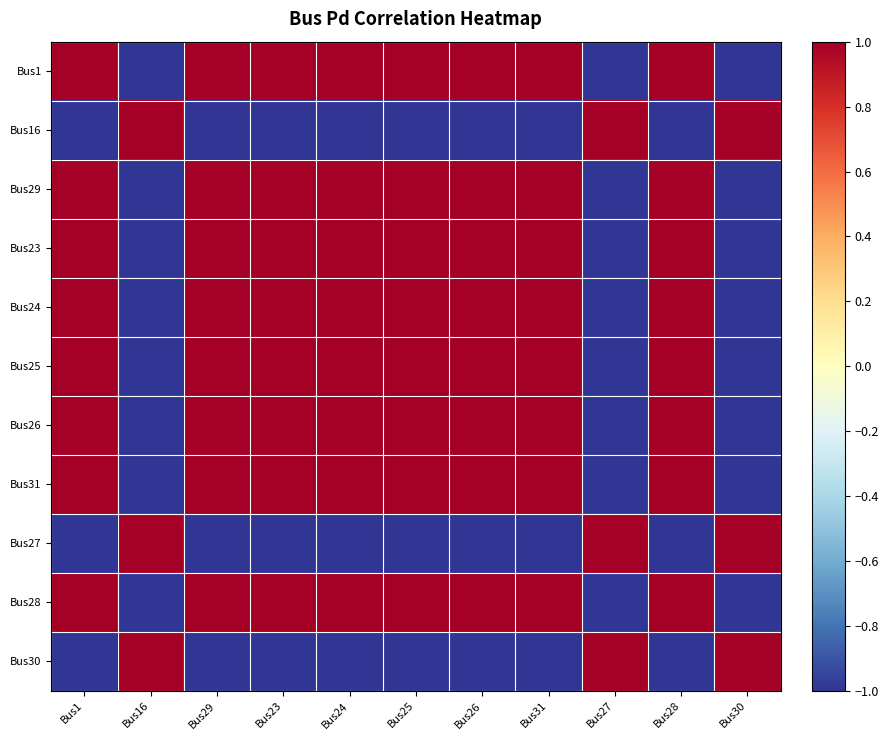

Reading left to right, extract all data points from this chart.

Bus1: Bus1=1.0	Bus16=-1.0	Bus29=1.0	Bus23=1.0	Bus24=1.0	Bus25=1.0	Bus26=1.0	Bus31=1.0	Bus27=-1.0	Bus28=1.0	Bus30=-1.0
Bus16: Bus1=-1.0	Bus16=1.0	Bus29=-1.0	Bus23=-1.0	Bus24=-1.0	Bus25=-1.0	Bus26=-1.0	Bus31=-1.0	Bus27=1.0	Bus28=-1.0	Bus30=1.0
Bus29: Bus1=1.0	Bus16=-1.0	Bus29=1.0	Bus23=1.0	Bus24=1.0	Bus25=1.0	Bus26=1.0	Bus31=1.0	Bus27=-1.0	Bus28=1.0	Bus30=-1.0
Bus23: Bus1=1.0	Bus16=-1.0	Bus29=1.0	Bus23=1.0	Bus24=1.0	Bus25=1.0	Bus26=1.0	Bus31=1.0	Bus27=-1.0	Bus28=1.0	Bus30=-1.0
Bus24: Bus1=1.0	Bus16=-1.0	Bus29=1.0	Bus23=1.0	Bus24=1.0	Bus25=1.0	Bus26=1.0	Bus31=1.0	Bus27=-1.0	Bus28=1.0	Bus30=-1.0
Bus25: Bus1=1.0	Bus16=-1.0	Bus29=1.0	Bus23=1.0	Bus24=1.0	Bus25=1.0	Bus26=1.0	Bus31=1.0	Bus27=-1.0	Bus28=1.0	Bus30=-1.0
Bus26: Bus1=1.0	Bus16=-1.0	Bus29=1.0	Bus23=1.0	Bus24=1.0	Bus25=1.0	Bus26=1.0	Bus31=1.0	Bus27=-1.0	Bus28=1.0	Bus30=-1.0
Bus31: Bus1=1.0	Bus16=-1.0	Bus29=1.0	Bus23=1.0	Bus24=1.0	Bus25=1.0	Bus26=1.0	Bus31=1.0	Bus27=-1.0	Bus28=1.0	Bus30=-1.0
Bus27: Bus1=-1.0	Bus16=1.0	Bus29=-1.0	Bus23=-1.0	Bus24=-1.0	Bus25=-1.0	Bus26=-1.0	Bus31=-1.0	Bus27=1.0	Bus28=-1.0	Bus30=1.0
Bus28: Bus1=1.0	Bus16=-1.0	Bus29=1.0	Bus23=1.0	Bus24=1.0	Bus25=1.0	Bus26=1.0	Bus31=1.0	Bus27=-1.0	Bus28=1.0	Bus30=-1.0
Bus30: Bus1=-1.0	Bus16=1.0	Bus29=-1.0	Bus23=-1.0	Bus24=-1.0	Bus25=-1.0	Bus26=-1.0	Bus31=-1.0	Bus27=1.0	Bus28=-1.0	Bus30=1.0